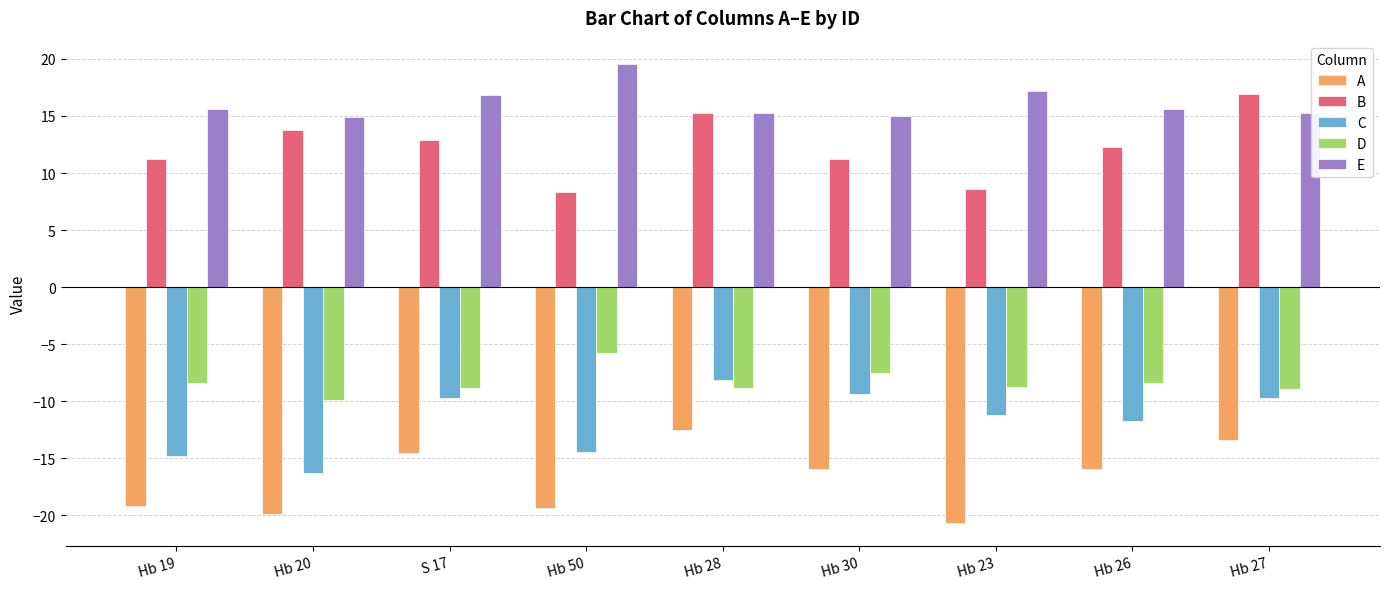

Which series has the largest total across all categories?

E